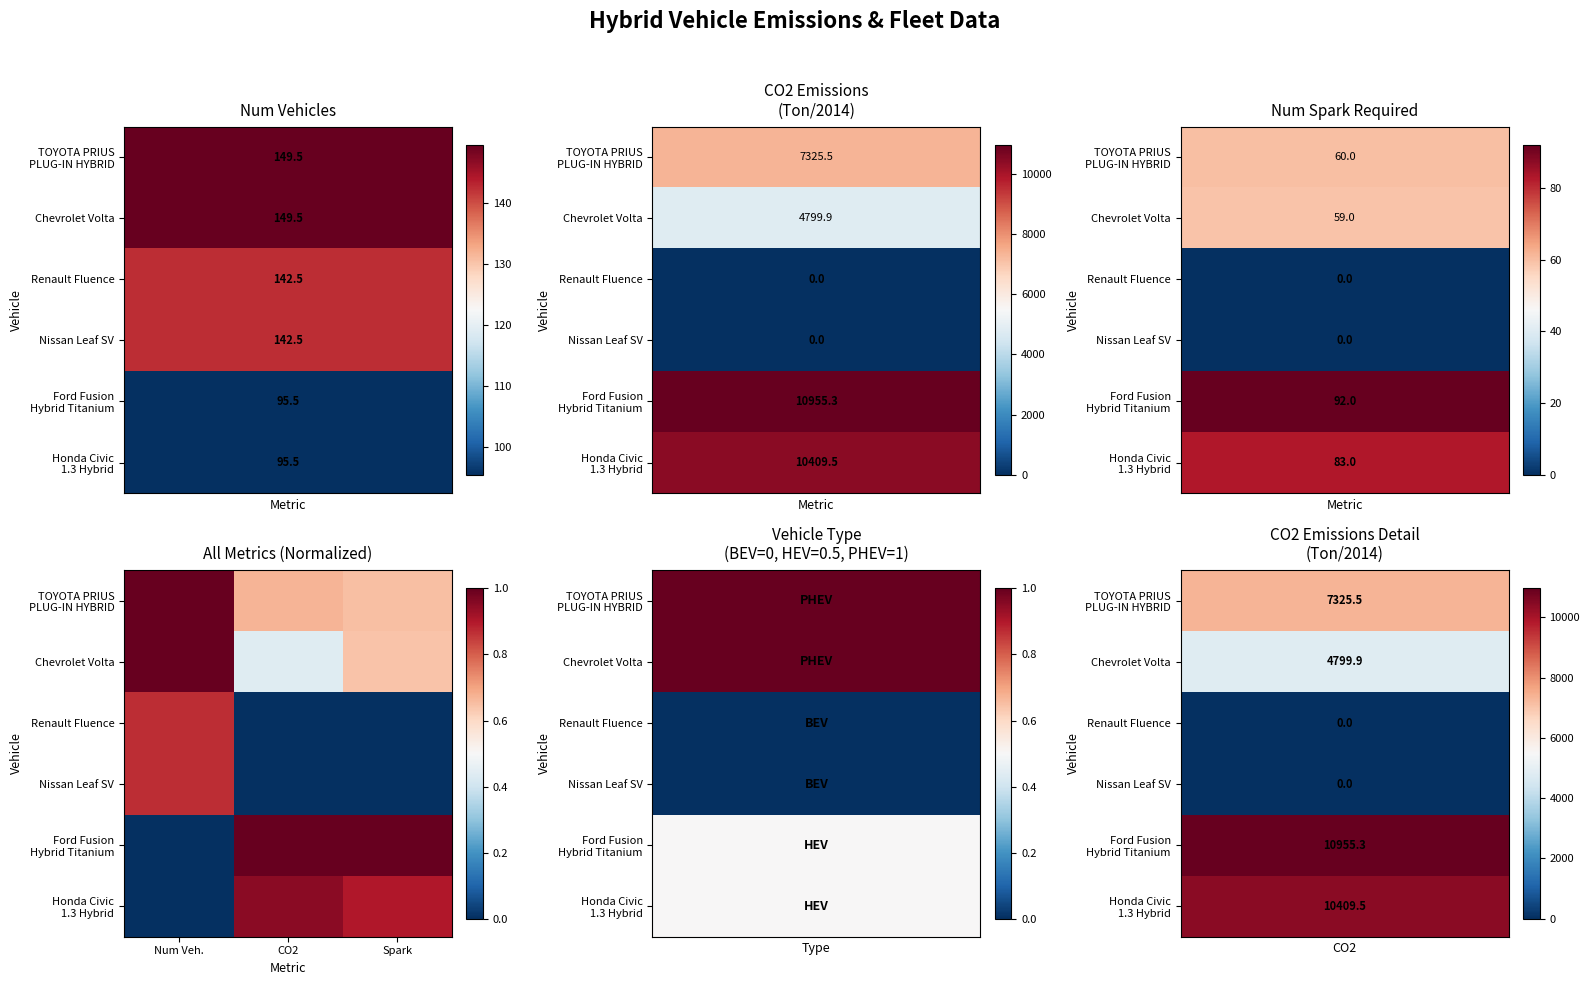

At how many categories does at least one series exceed 0?

3